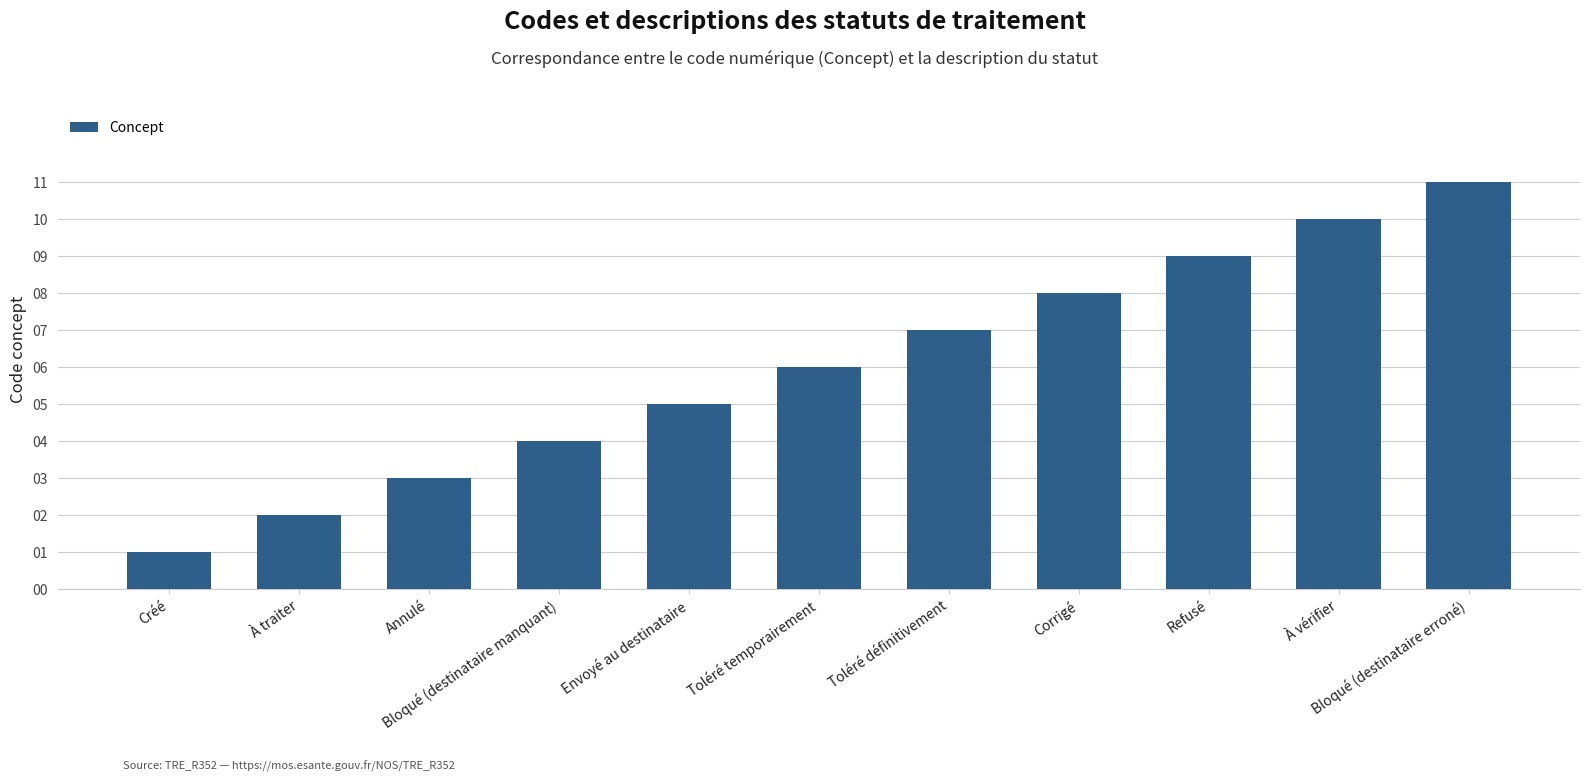

Is it true that the value at Envoyé au destinataire is 5?

True